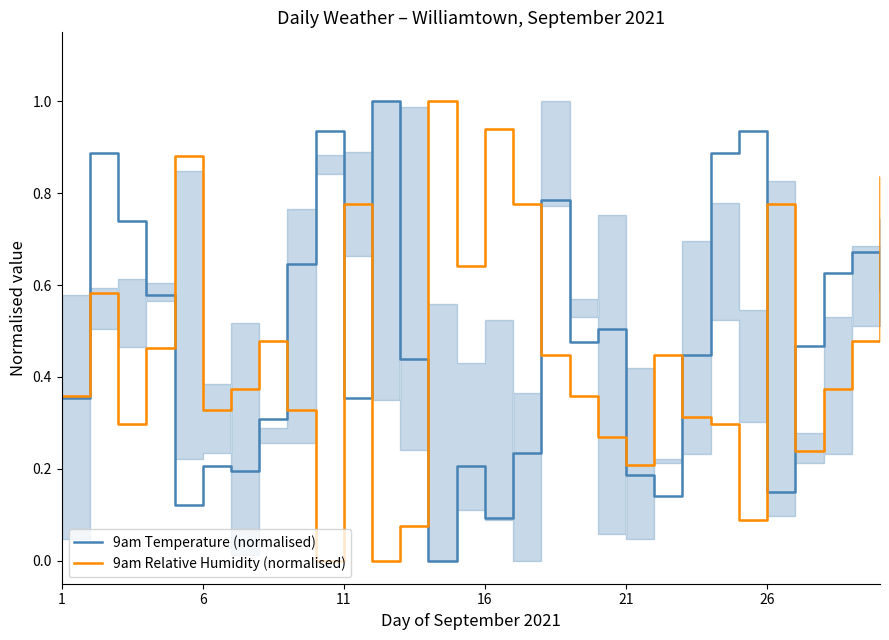

After their last crossing, which series has the higher values: 9am Relative Humidity (normalised) or 9am Temperature (normalised)?

9am Relative Humidity (normalised)